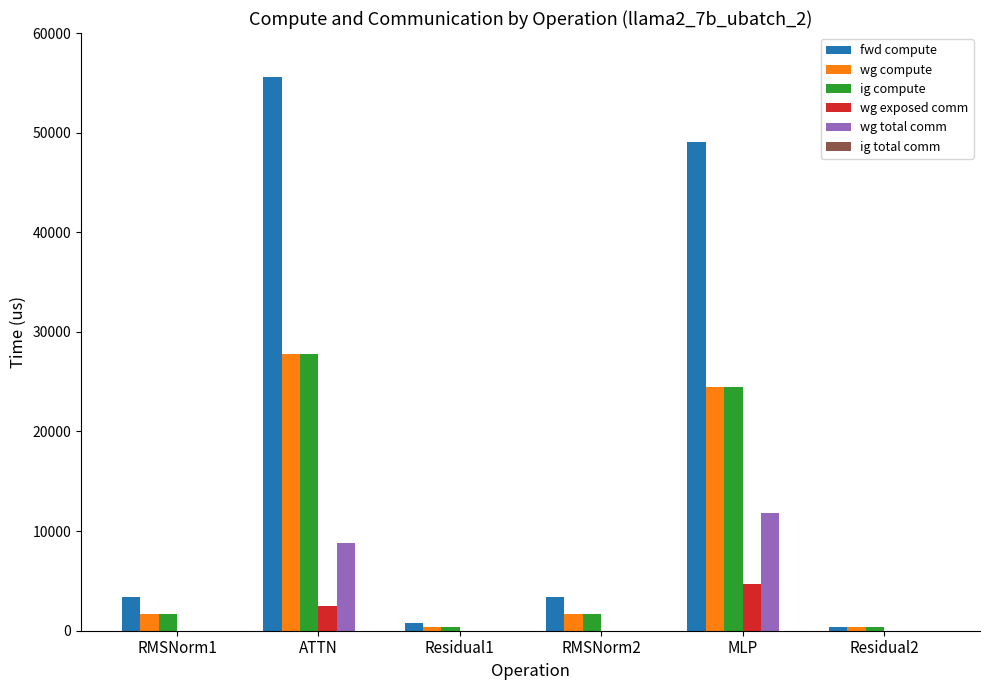

What is the sum of the wg compute values at MLP and Residual2?

24885.6